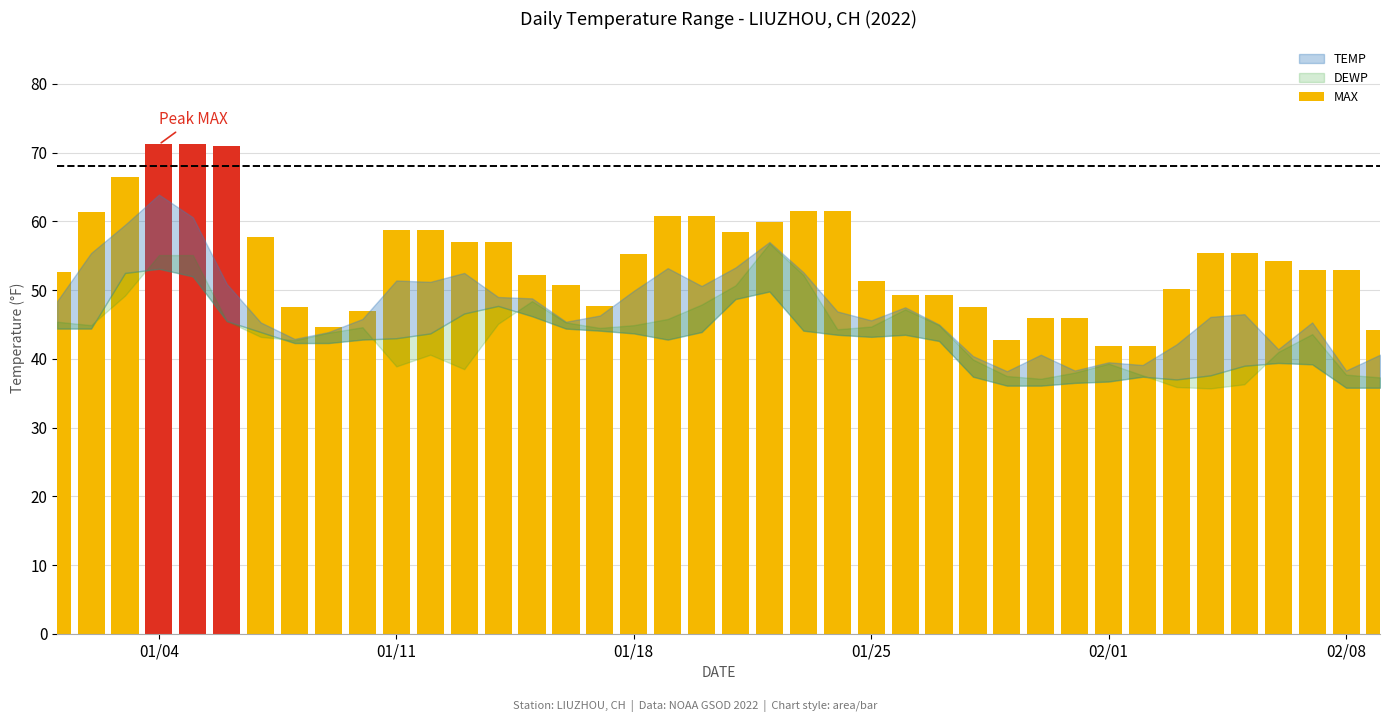

What is the value of the 15th bar from the left?

52.2